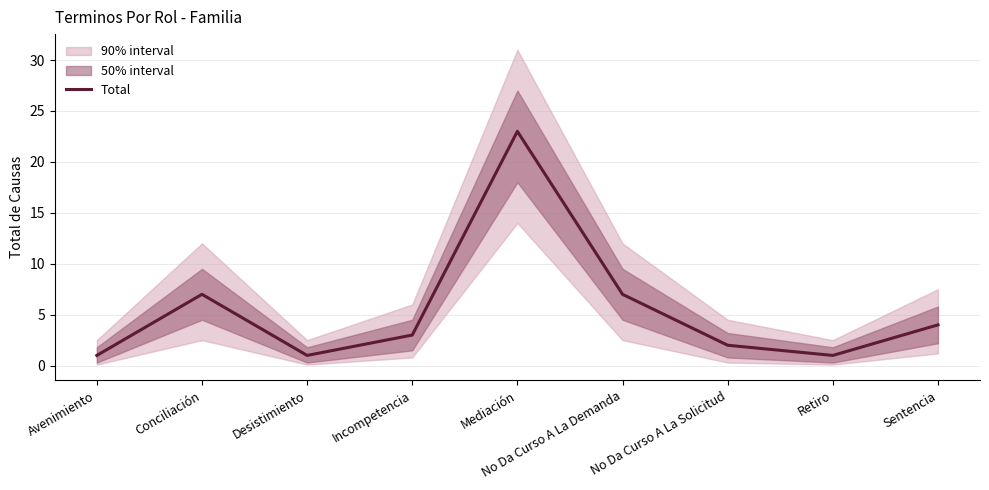

Does the chart have visible grid lines?

Yes